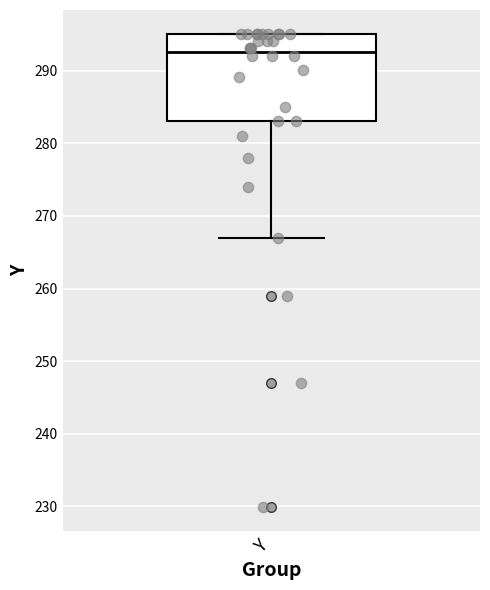

Read this box plot against the y-axis: the position of the median line, the range covered by the box, and the ends of both whiskers. The values are not printed on the chart, so give them approximately, as read against the axis.

median 293, box 283 to 295, whiskers 267 to 295